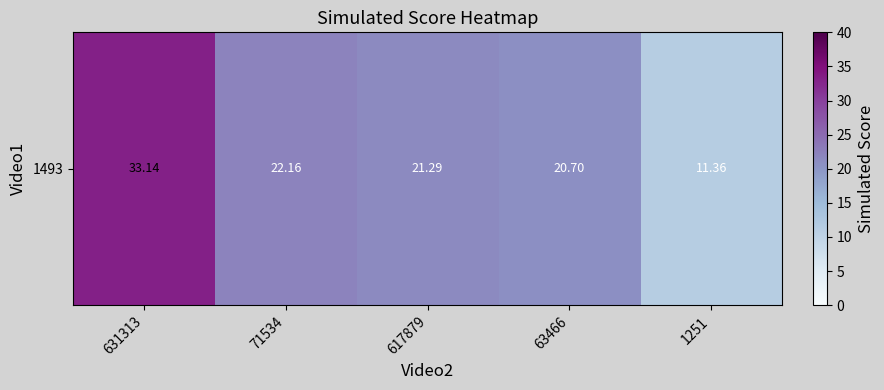

At which label is the value closest to 22?

71534